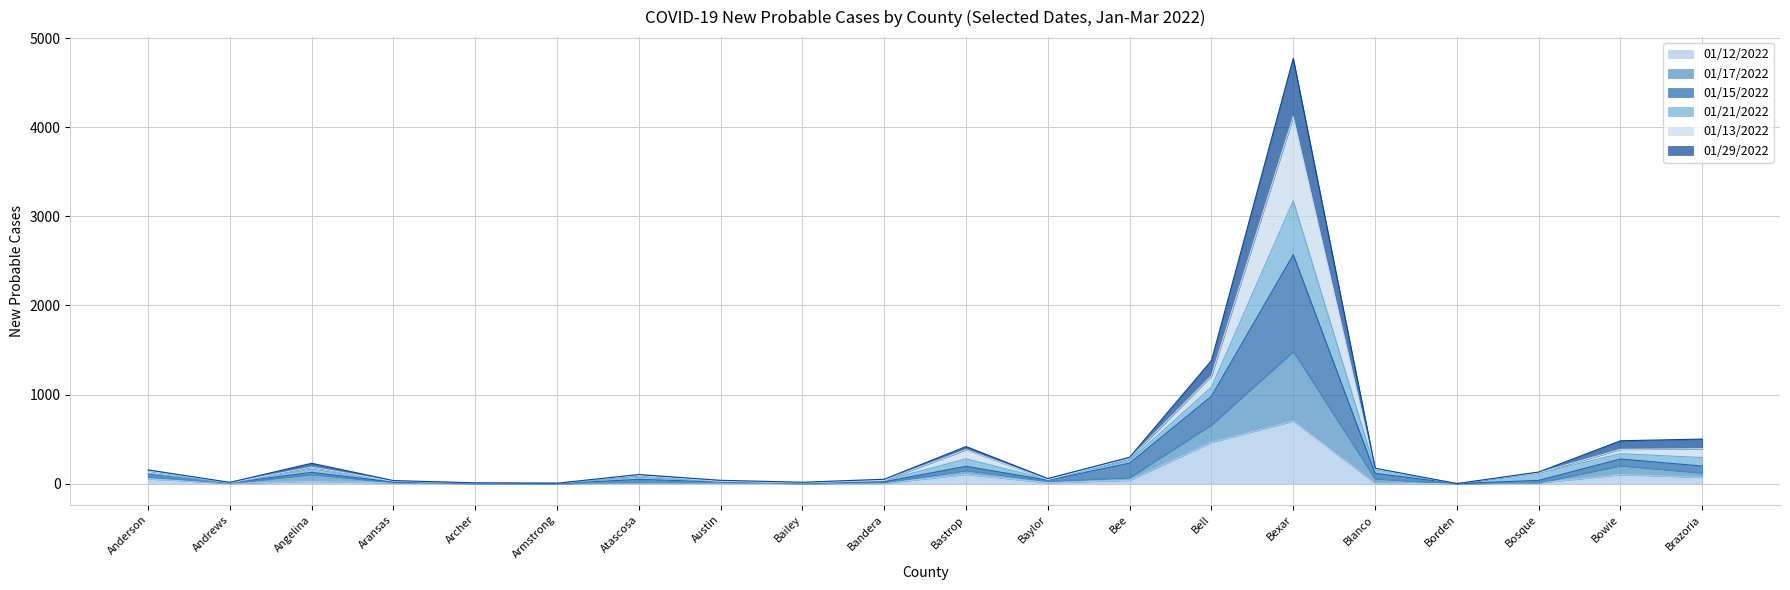

Is the value of 01/21/2022 at Bell greater than the value of 01/17/2022 at Borden?

Yes